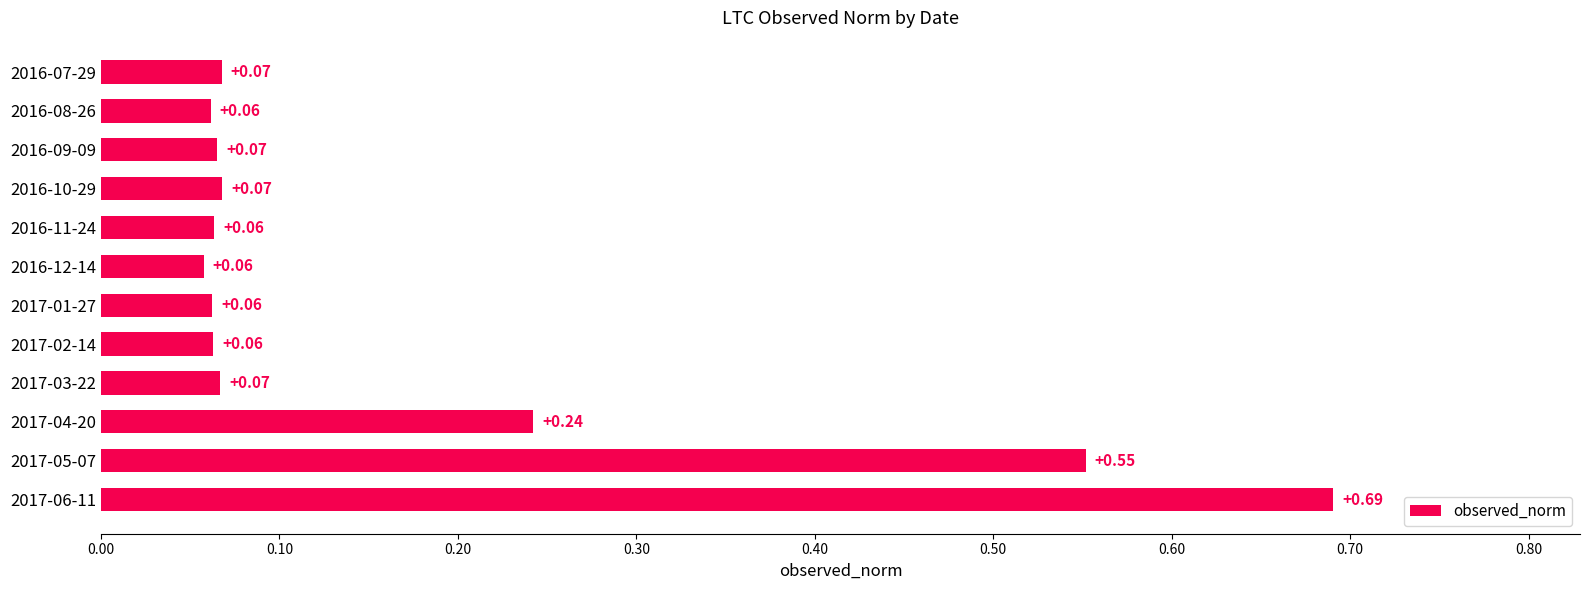

What is the difference between the second highest and minimum values?

0.5